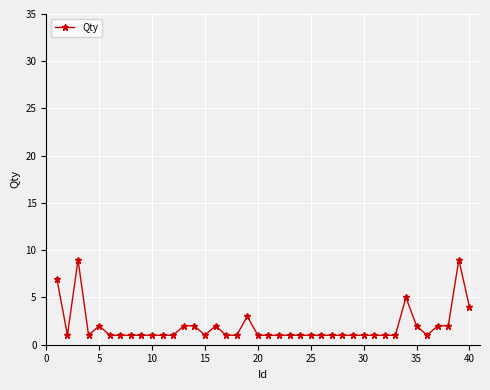

What is the value of the 25th point from the left?

1